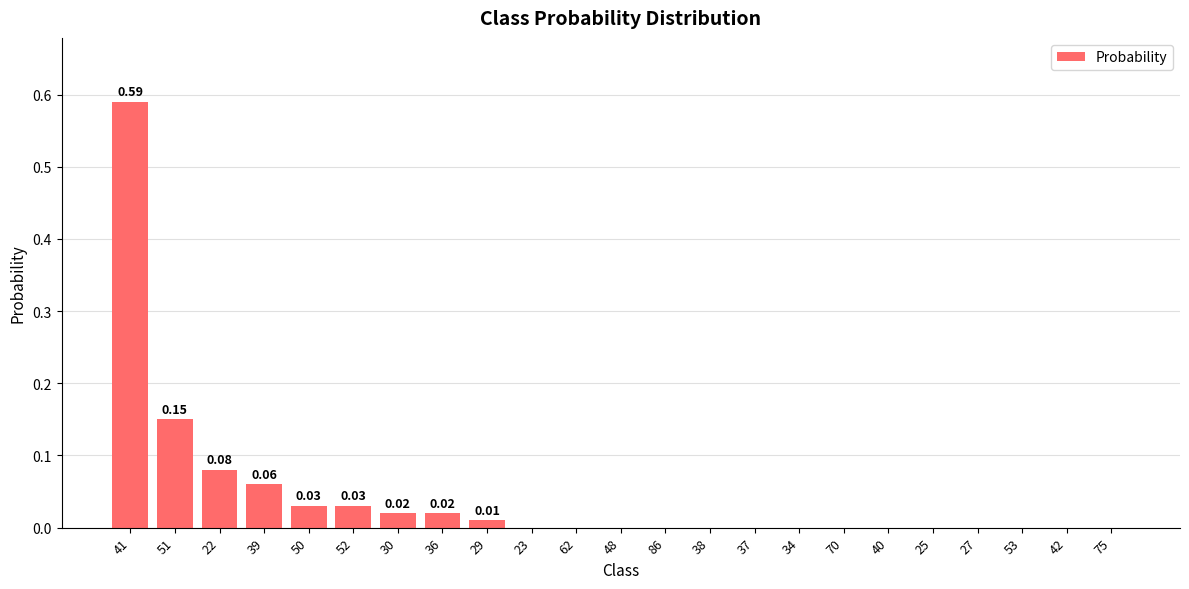

Between 30 and 41, which is larger?

41